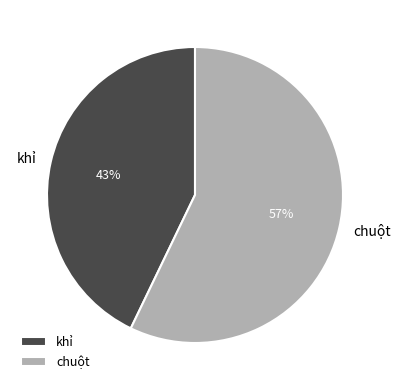

True or false: chuột accounts for 49% of the total.

False